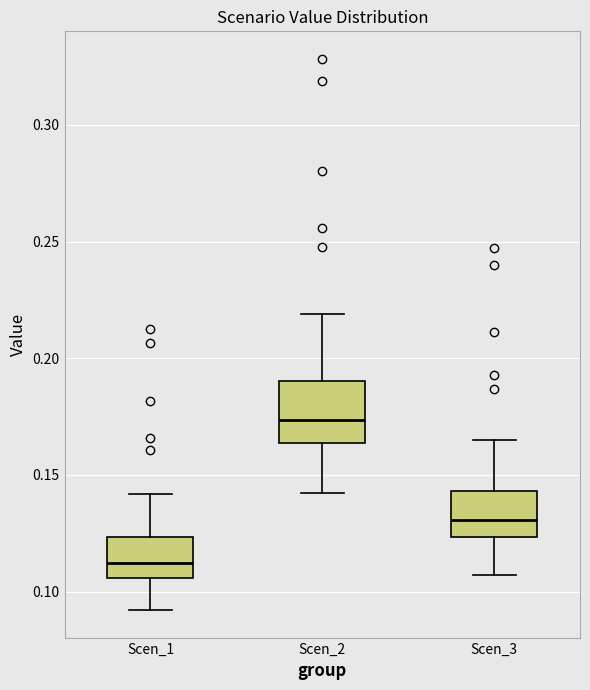

Where does the median line of the box for Scen_1 sit on the y-axis? The values are not printed on the chart, so give them approximately, as read against the axis.

0.110